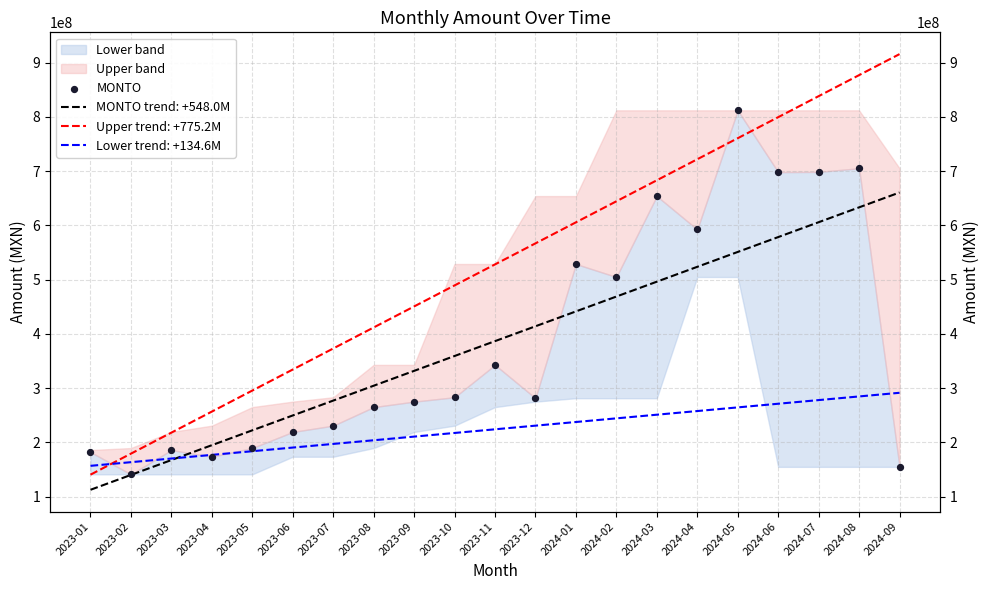

Approximately how many times larger is the value at 2023-02 compared to 2024-09?

0.9